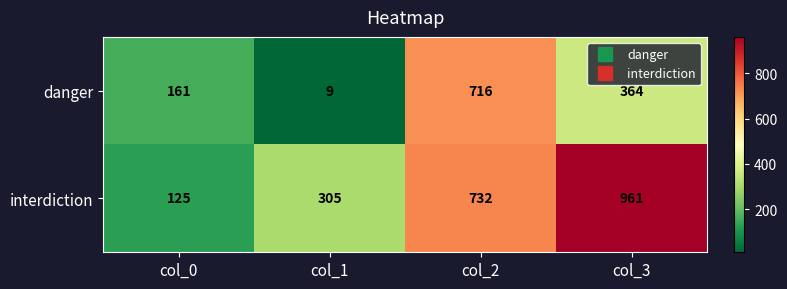

Is it true that danger equals 364 at col_3?

True